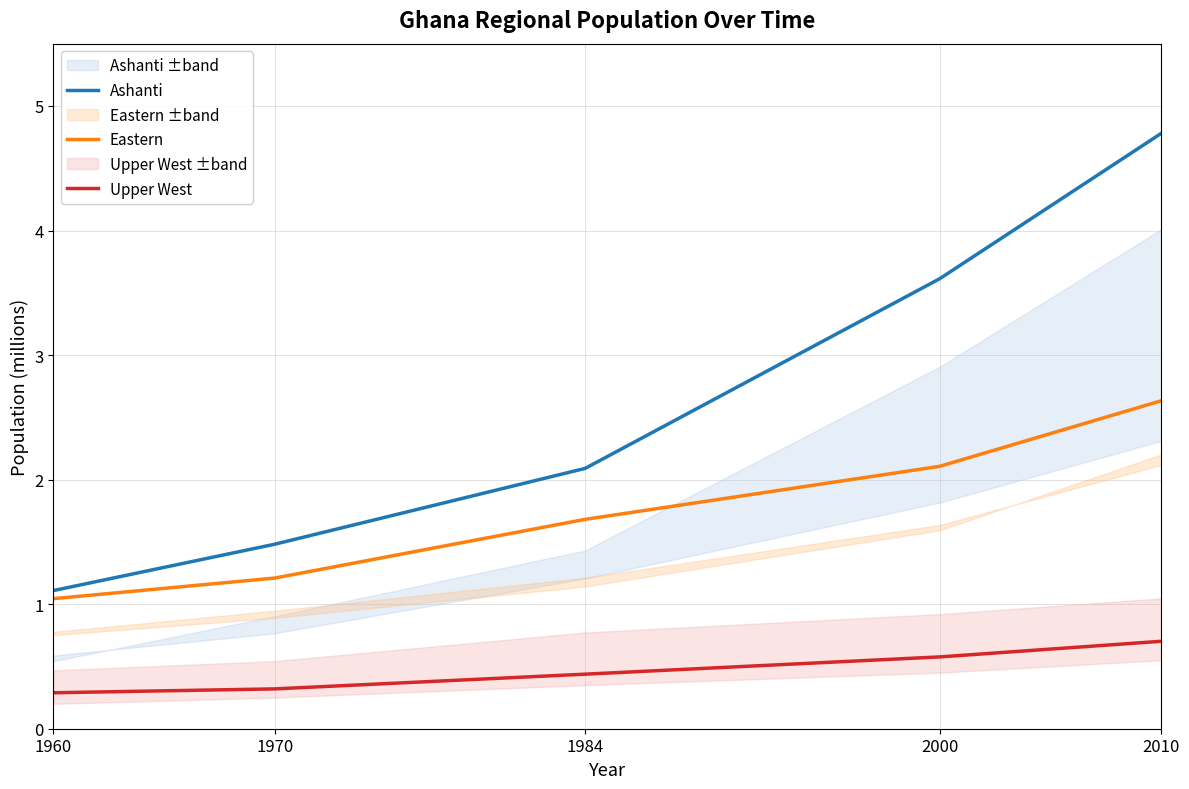

Is this an area chart (filled region under the line)?

No